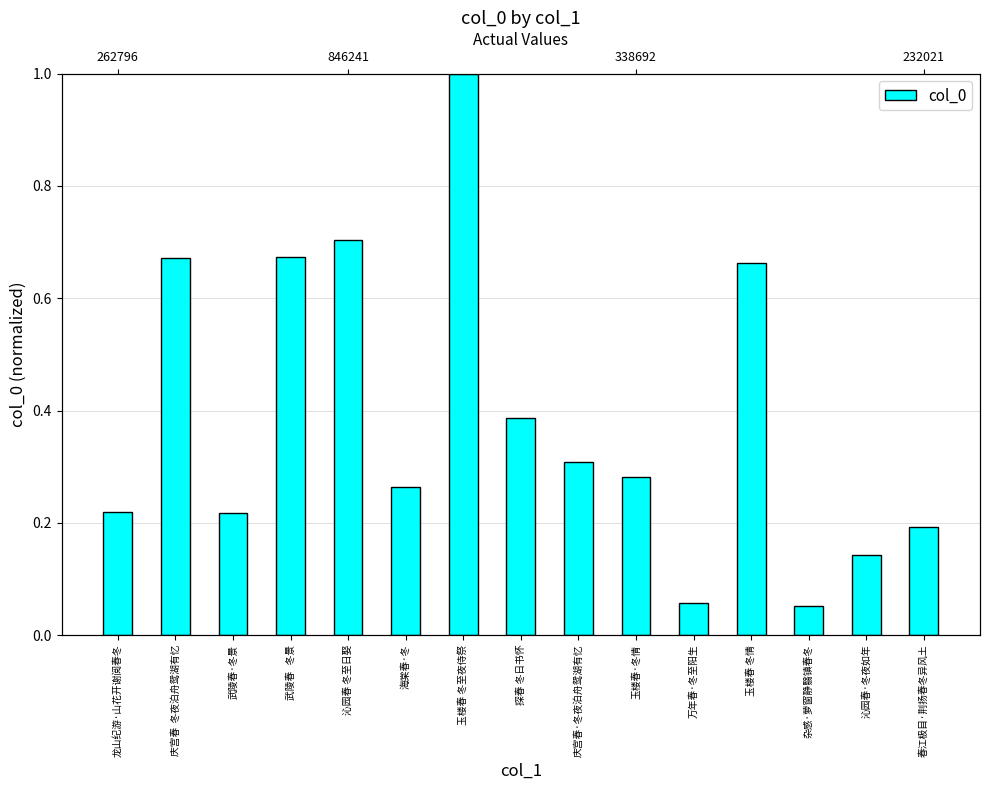

True or false: the data shows 0.3 at 沁园春 冬至日娶.

False